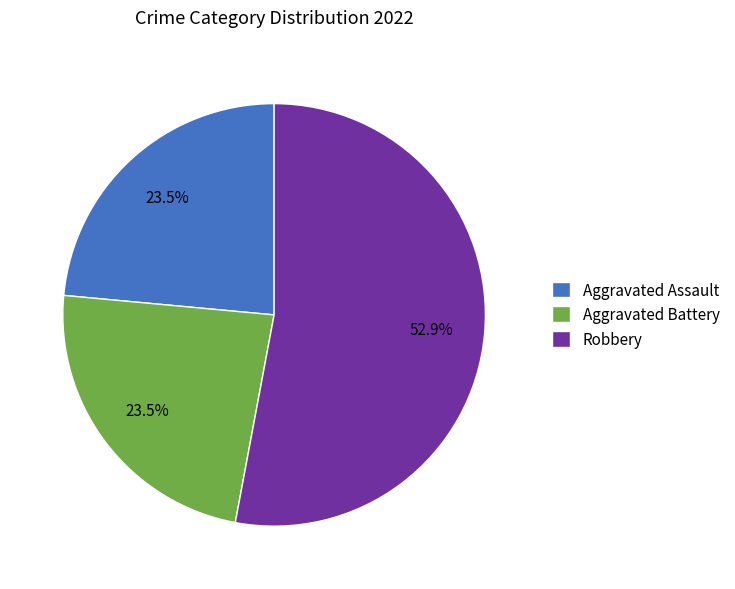

Is Robbery the majority of the pie?

Yes